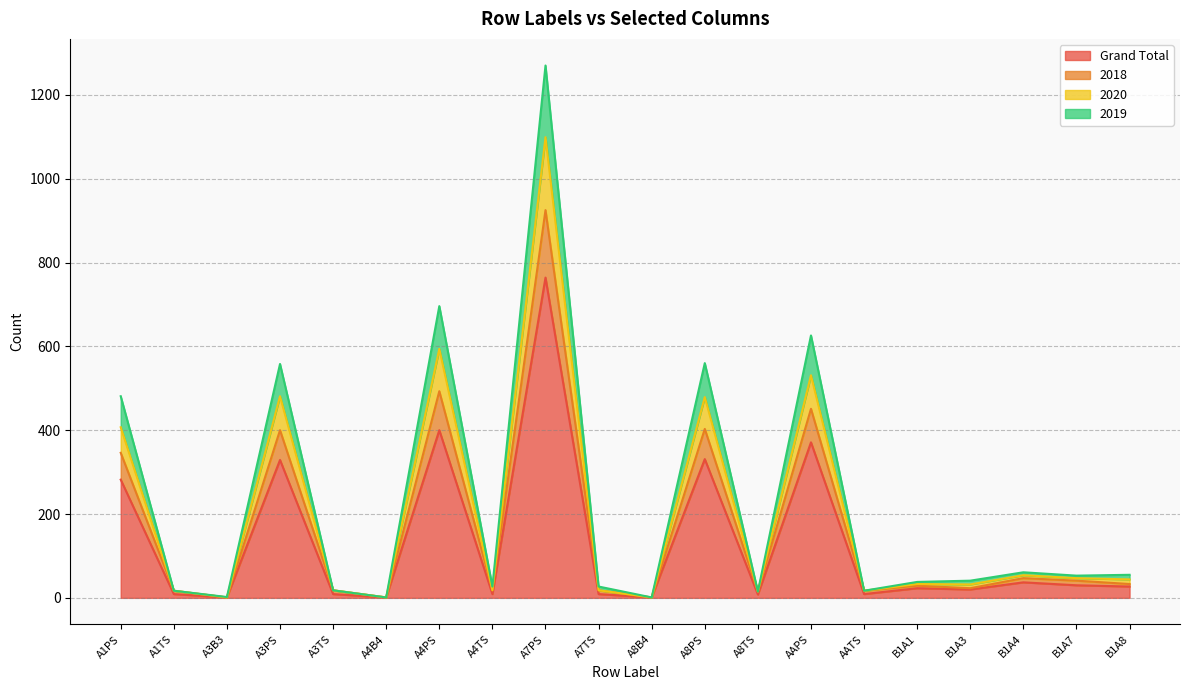

Does the chart display data point markers on the line(s)?

No